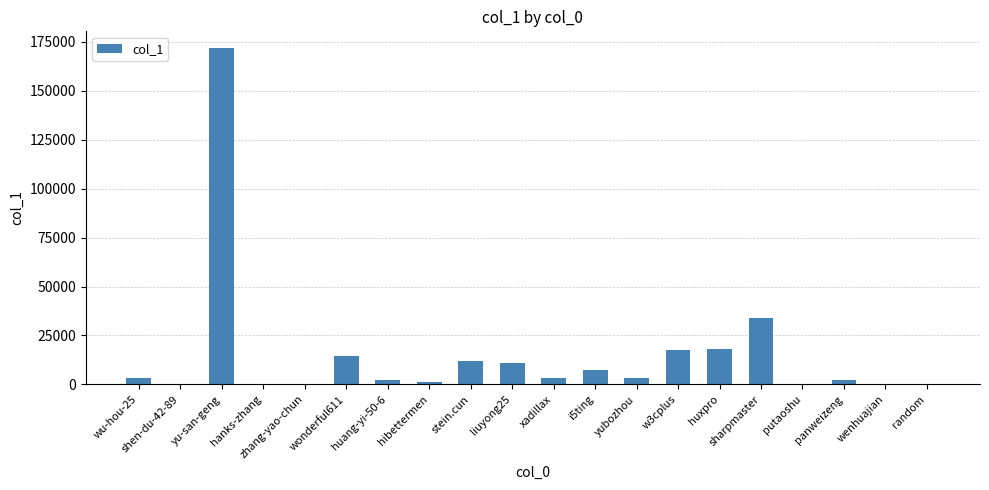

What is the sum of all values?

302514